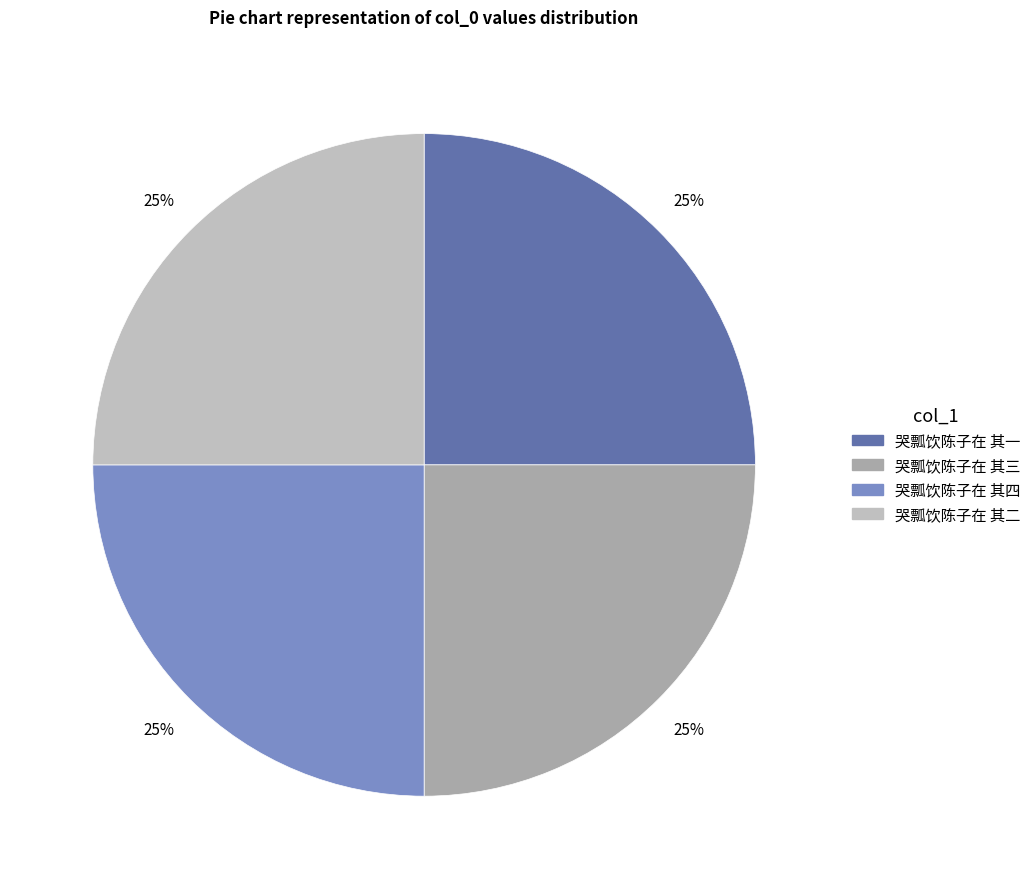

Which category has the smallest portion of the pie?

哭瓢饮陈子在 其二